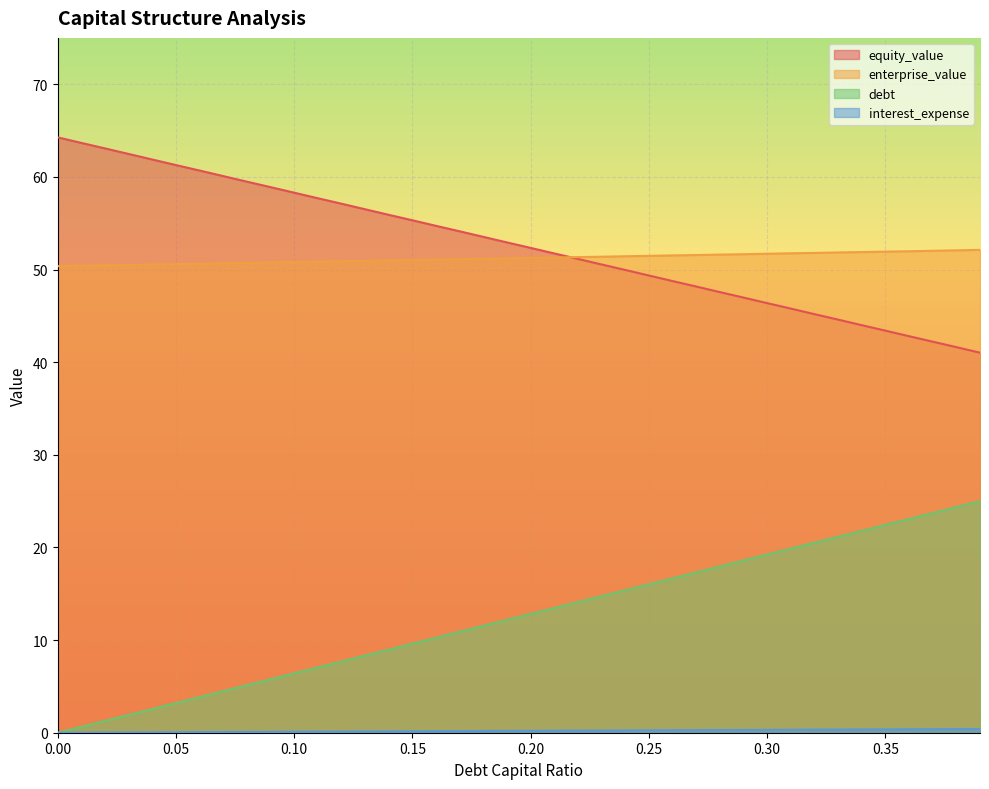

What is the difference between the second highest and second lowest values in the debt series?

23.7